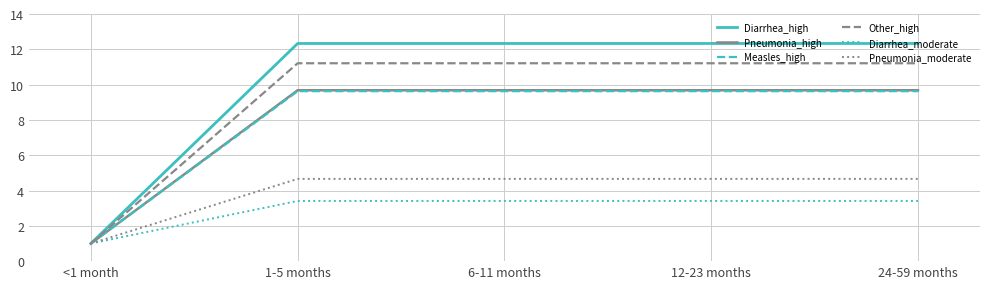

Which category has the lowest value across all series?

<1 month